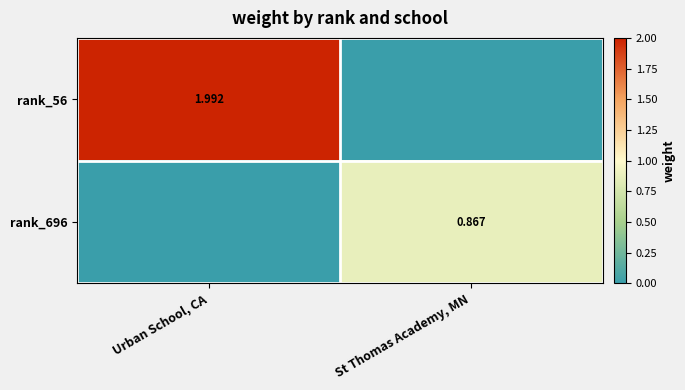

Is the value of rank_696 at St Thomas Academy, MN greater than the value of rank_56 at Urban School, CA?

No